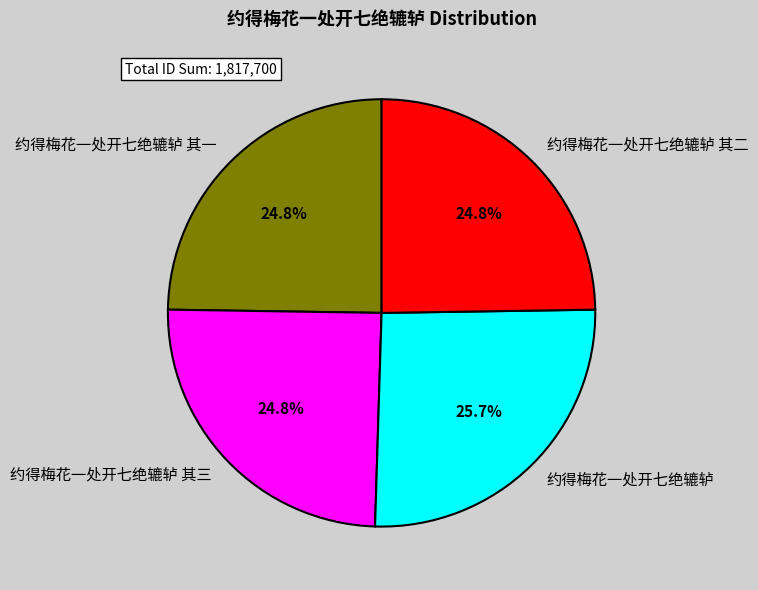

Is it true that 约得梅花一处开七绝辘轳 其二 is 25% of the pie?

True